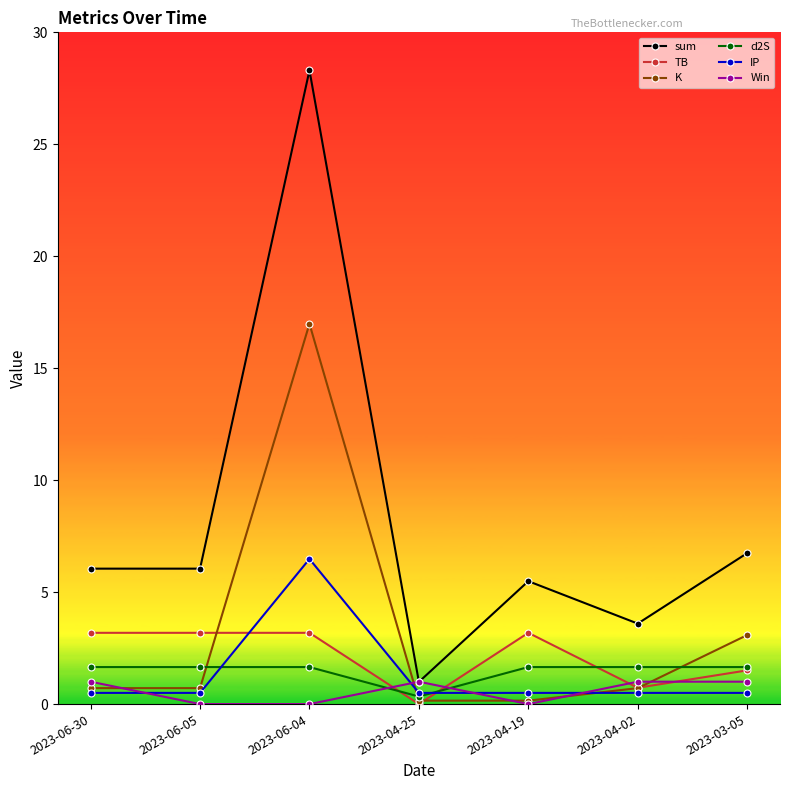

Which series has the largest range (max minus min)?

sum